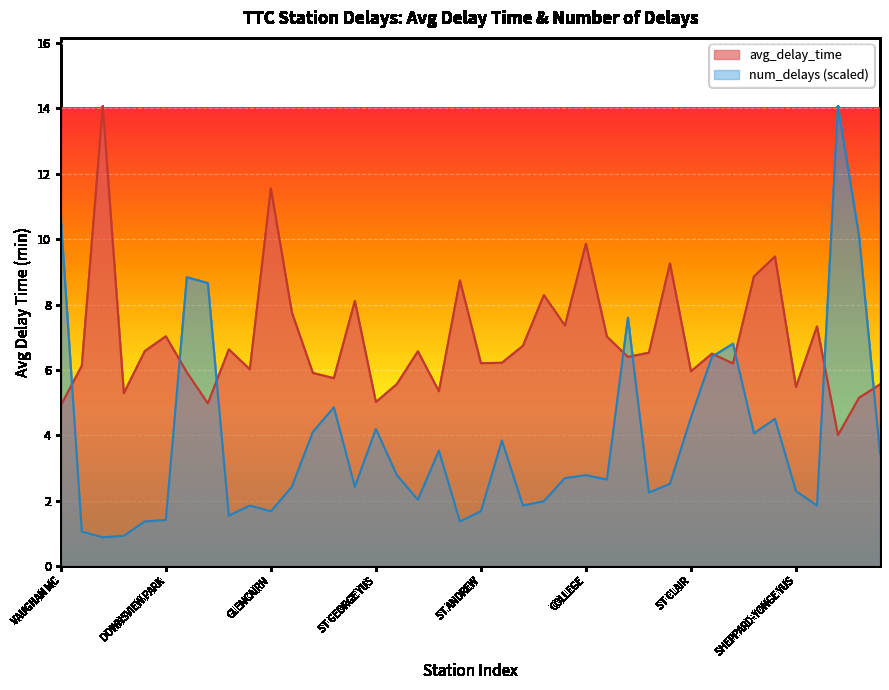

True or false: num_delays and avg_delay_time intersect in this chart.

True